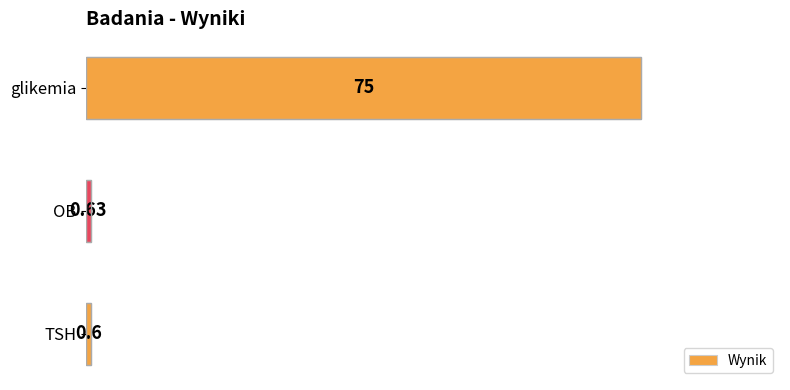

What is the label of the 2nd bar from the top?

OB